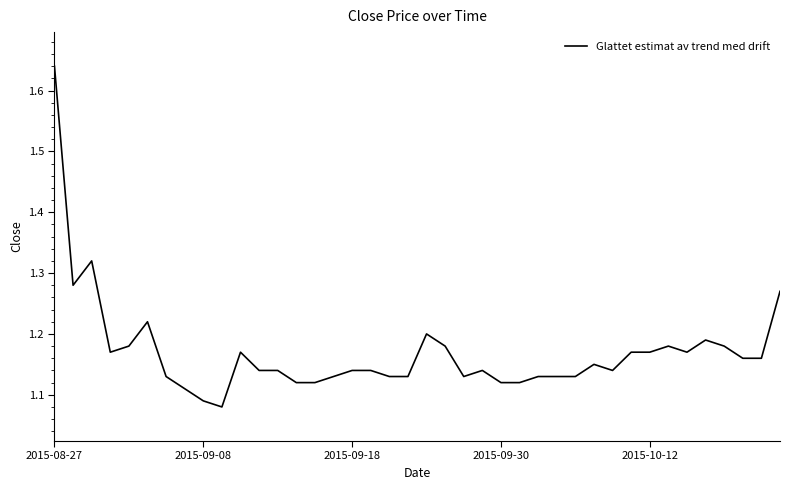

How many lines are shown in the chart?

1